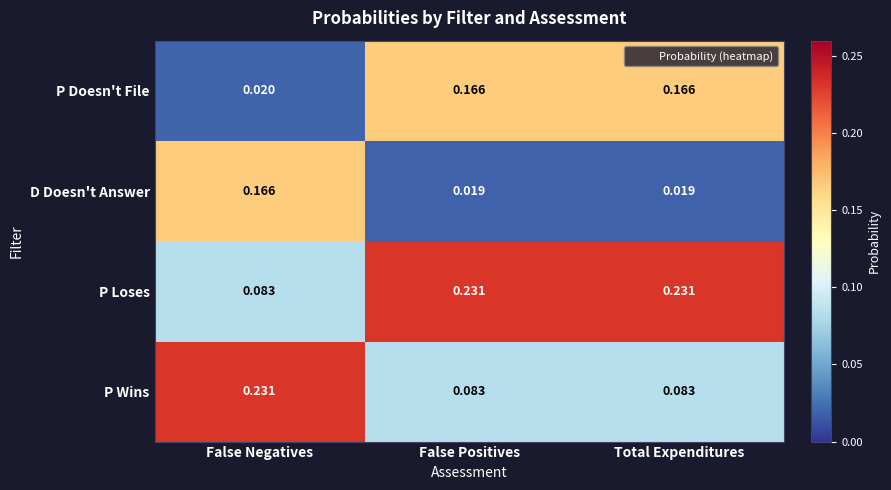

Rank the series at Total Expenditures from lowest to highest value.

D Doesn't Answer, P Wins, P Doesn't File, P Loses